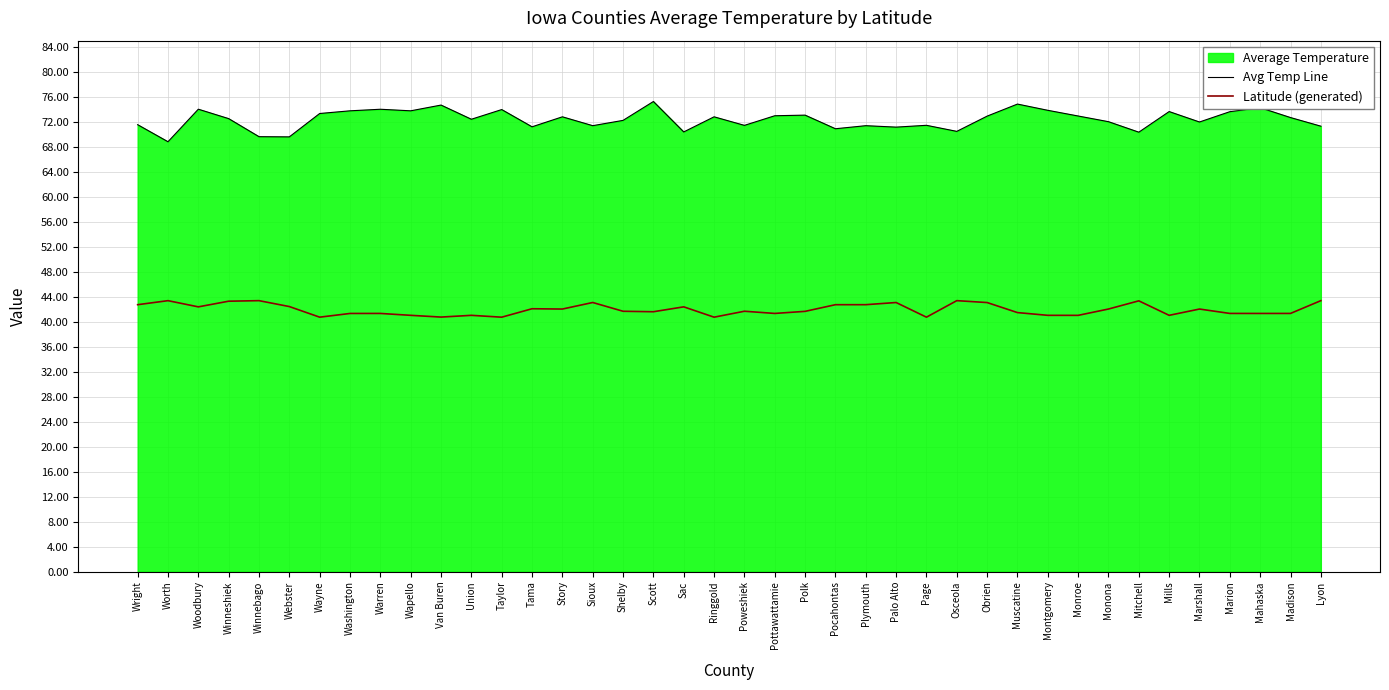

What is the difference between the maximum and second lowest values in the Latitude (generated) series?

2.6